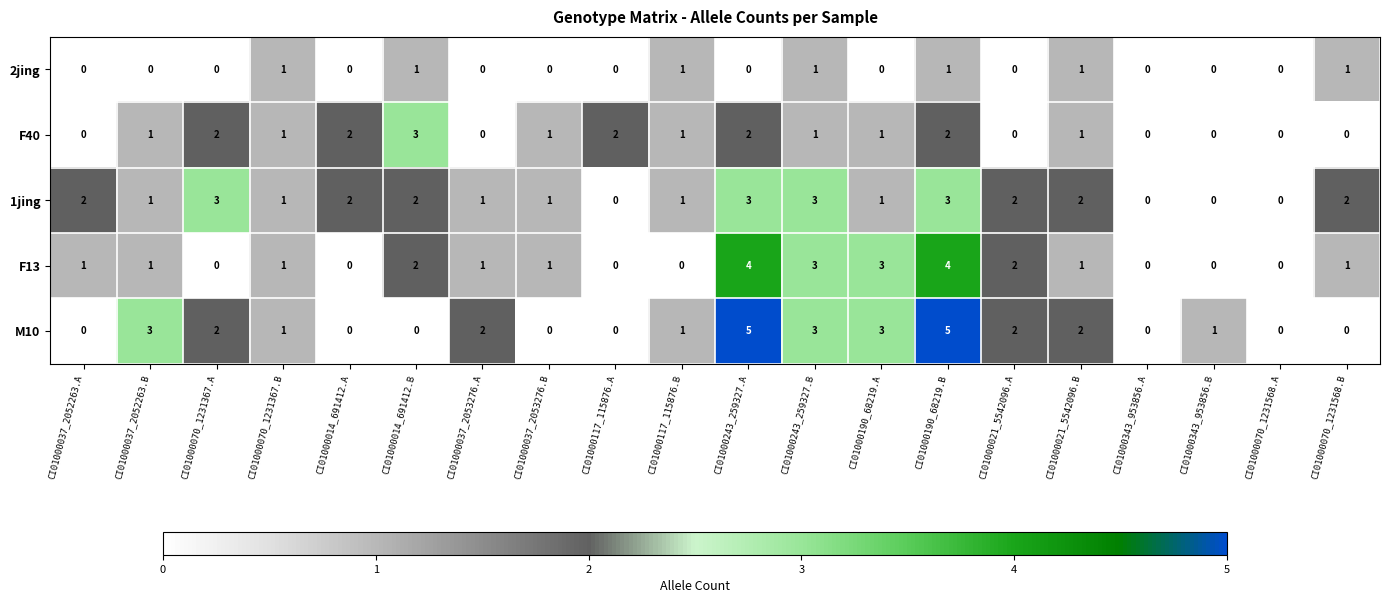

How many values in the F13 series are below 1?

7